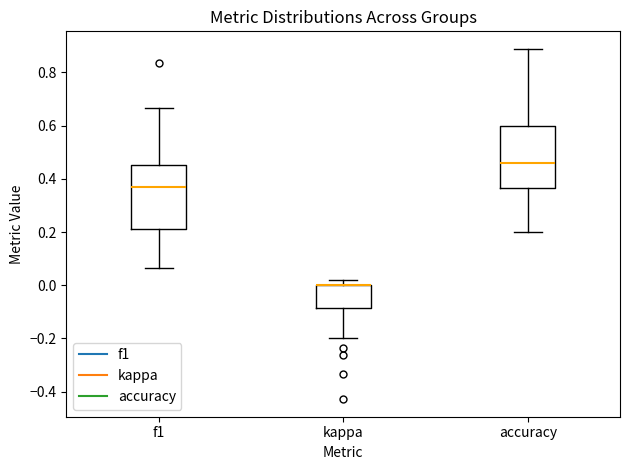

Reading left to right, read every box against the y-axis: the position of its median line, the range the box covers, and the ends of its whiskers. The values are not printed on the chart, so give them approximately, as read against the axis.

f1: median 0.36, box 0.22 to 0.46, whiskers 0.06 to 0.66
kappa: median 0.00 (drawn on the box's upper edge), box -0.08 to 0.00, whiskers -0.20 to 0.02
accuracy: median 0.46, box 0.36 to 0.60, whiskers 0.20 to 0.88